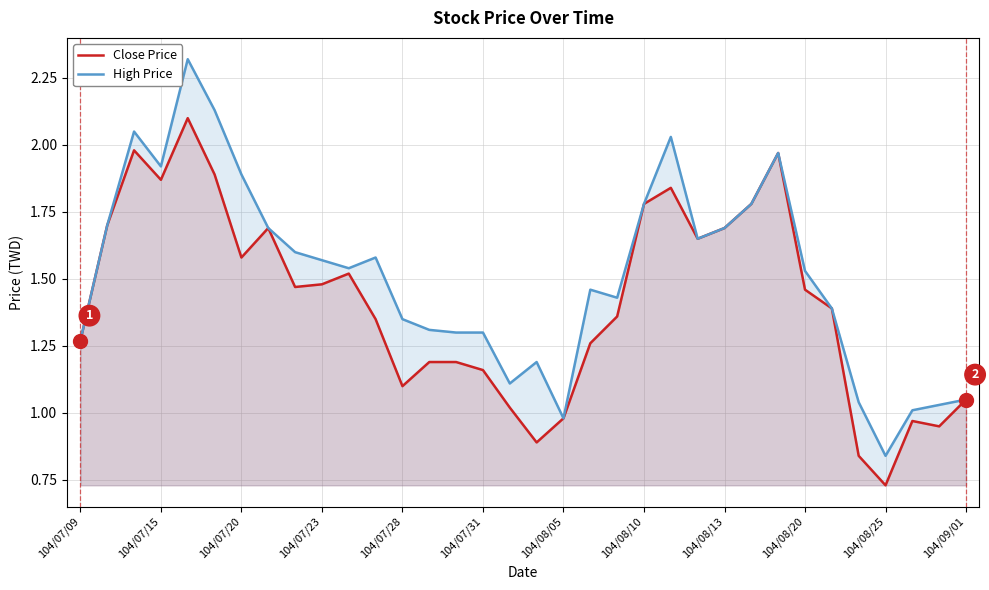

Reading right to left, transcribe all the data shown in this chart.

Close Price: 1.1	0.9	1.0	0.7	0.8	1.4	1.5	2.0	1.8	1.7	1.6	1.8	1.8	1.4	1.3	1.0	0.9	1.0	1.2	1.2	1.2	1.1	1.4	1.5	1.5	1.5	1.7	1.6	1.9	2.1	1.9	2.0	1.7	1.3
High Price: 1.1	1.0	1.0	0.8	1.0	1.4	1.5	2.0	1.8	1.7	1.6	2.0	1.8	1.4	1.5	1.0	1.2	1.1	1.3	1.3	1.3	1.4	1.6	1.5	1.6	1.6	1.7	1.9	2.1	2.3	1.9	2.0	1.7	1.3